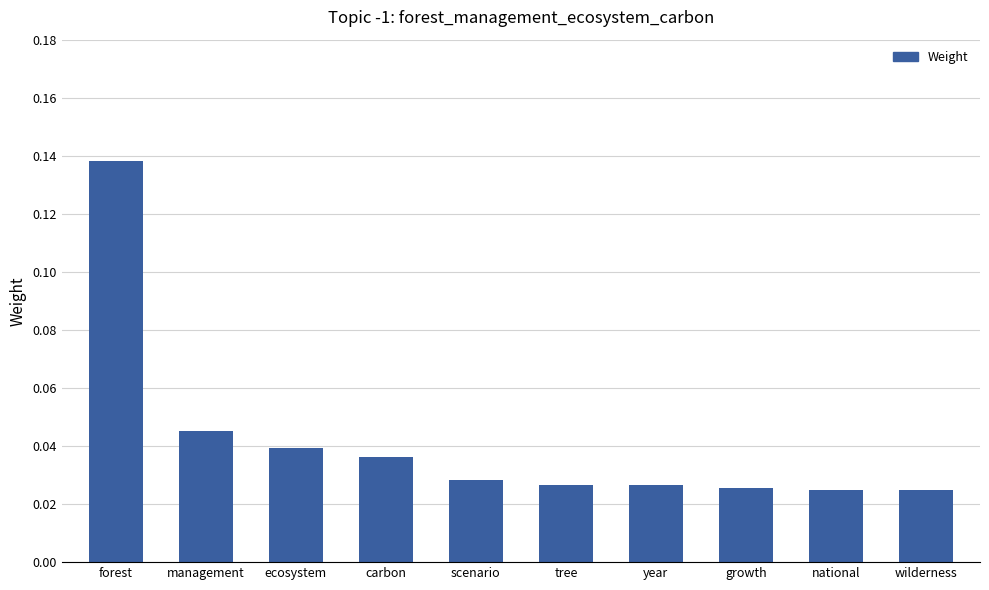

What is the sum of all values?

0.4